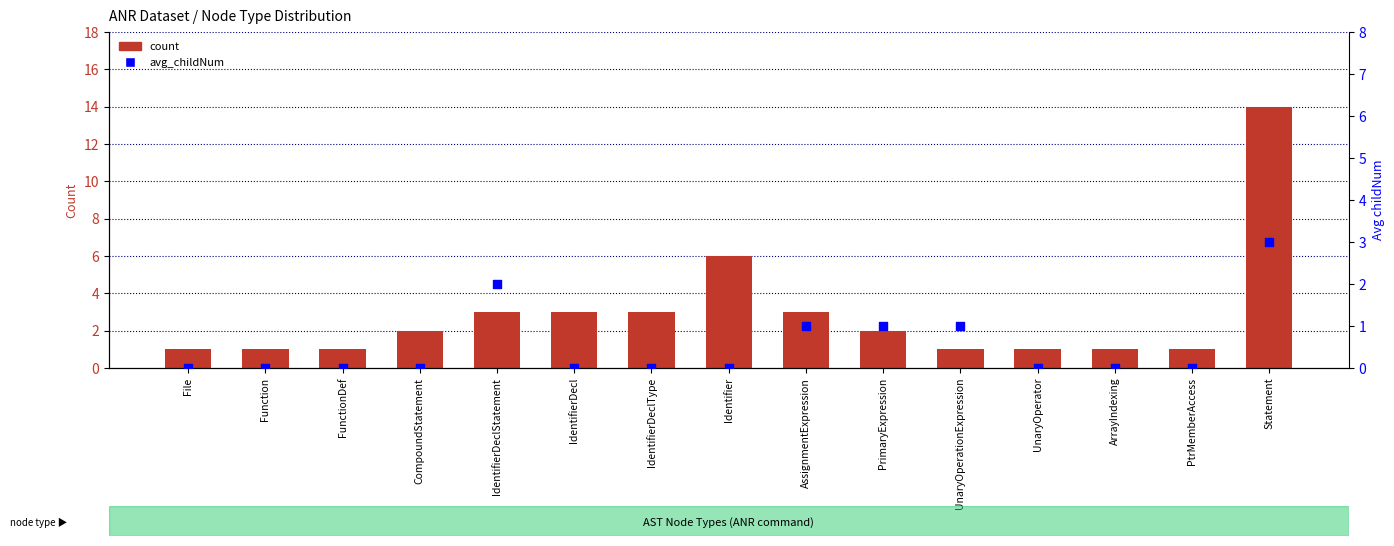

At how many categories does at least one series exceed 0?

15